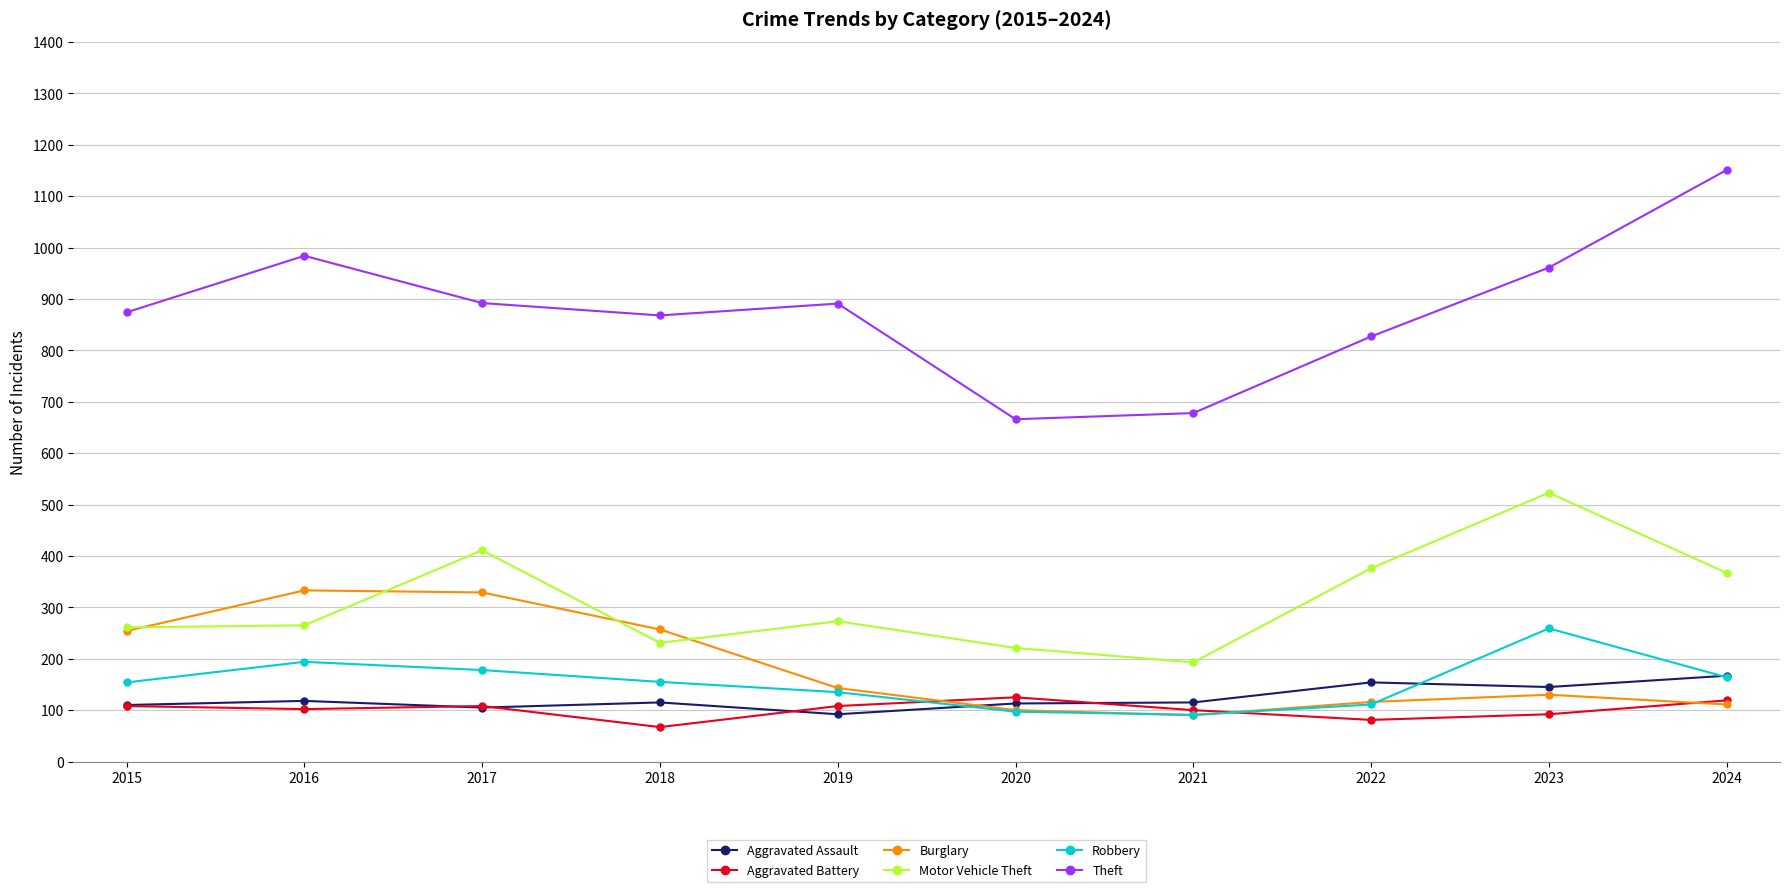

What is the total value across all series at 2020?

1322